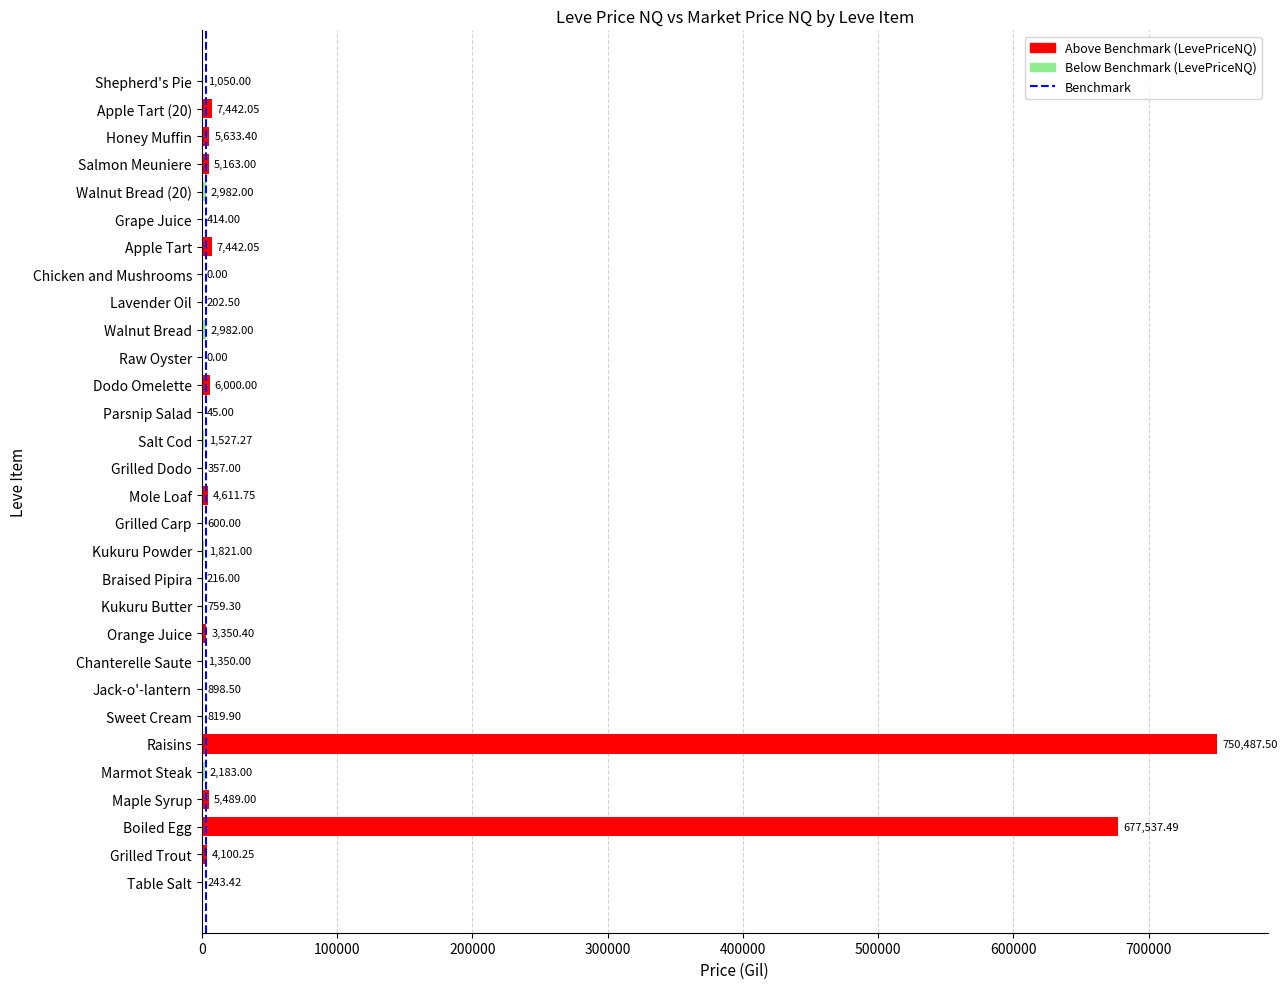

Approximately how many times larger is the value at Table Salt compared to Lavender Oil?

1.2